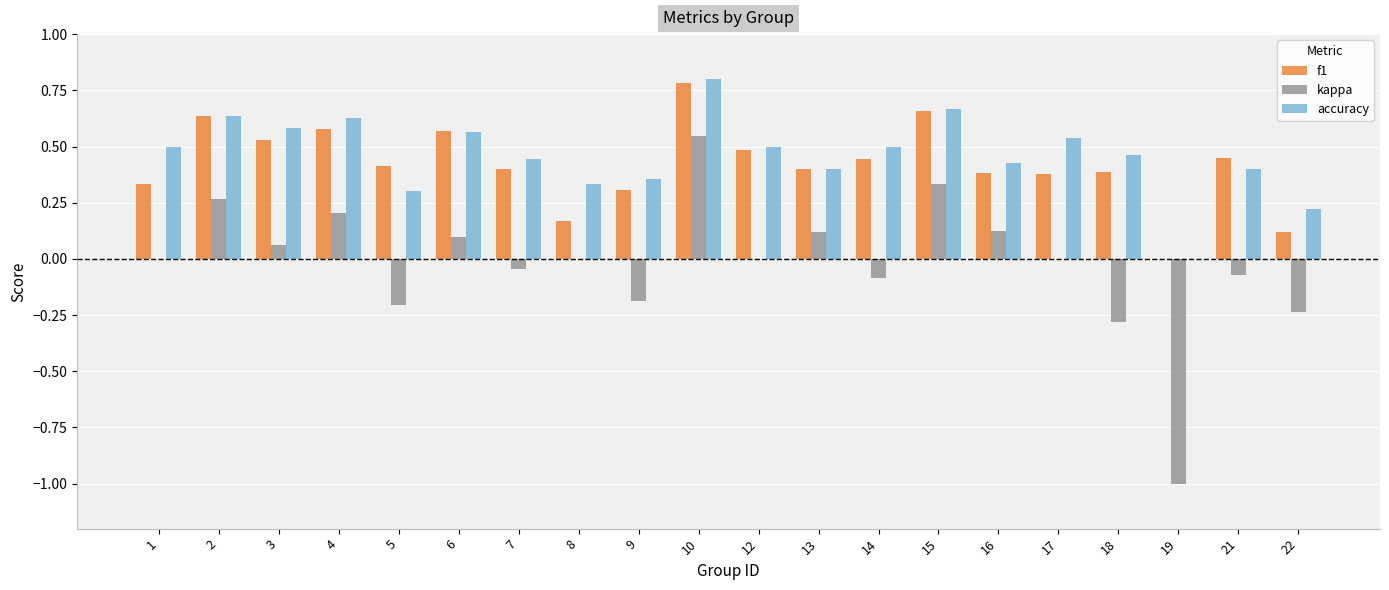

True or false: kappa has a value of 0.5 at 10.

True